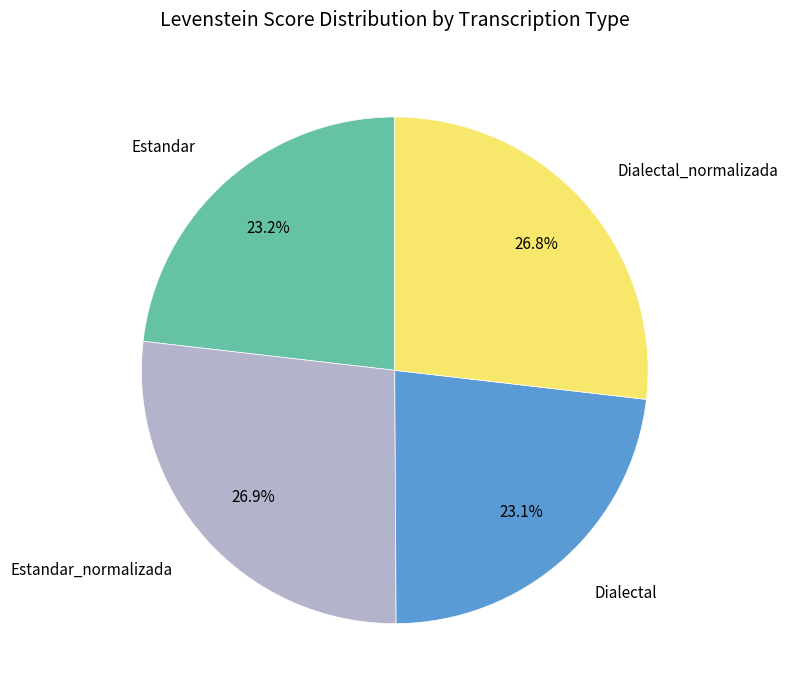

How much of the chart is everything except Dialectal?

76.9%